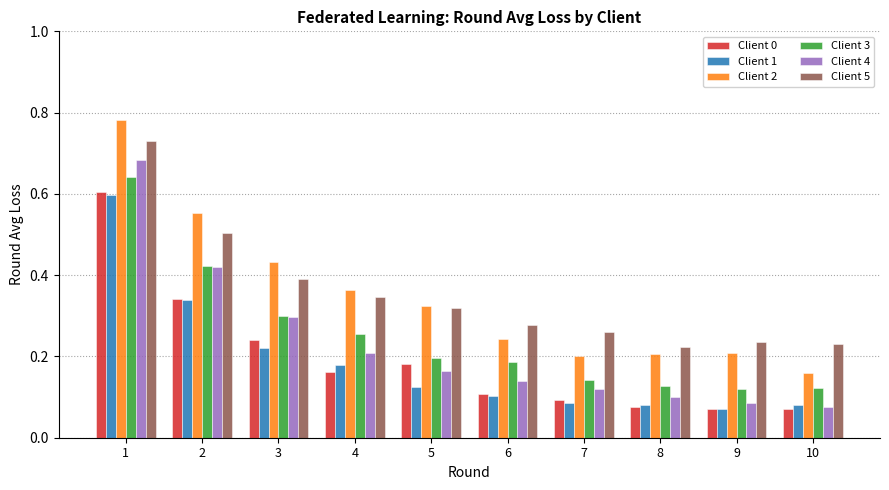

Is it true that Client 4 equals 0.2 at 8?

False